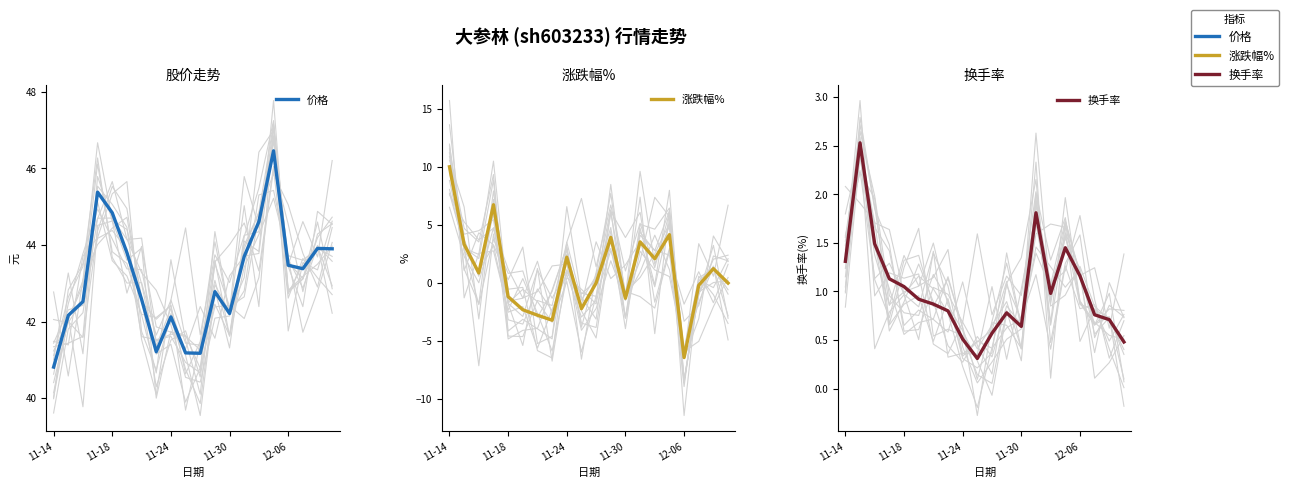

At which label does 价格 reach its peak?

15